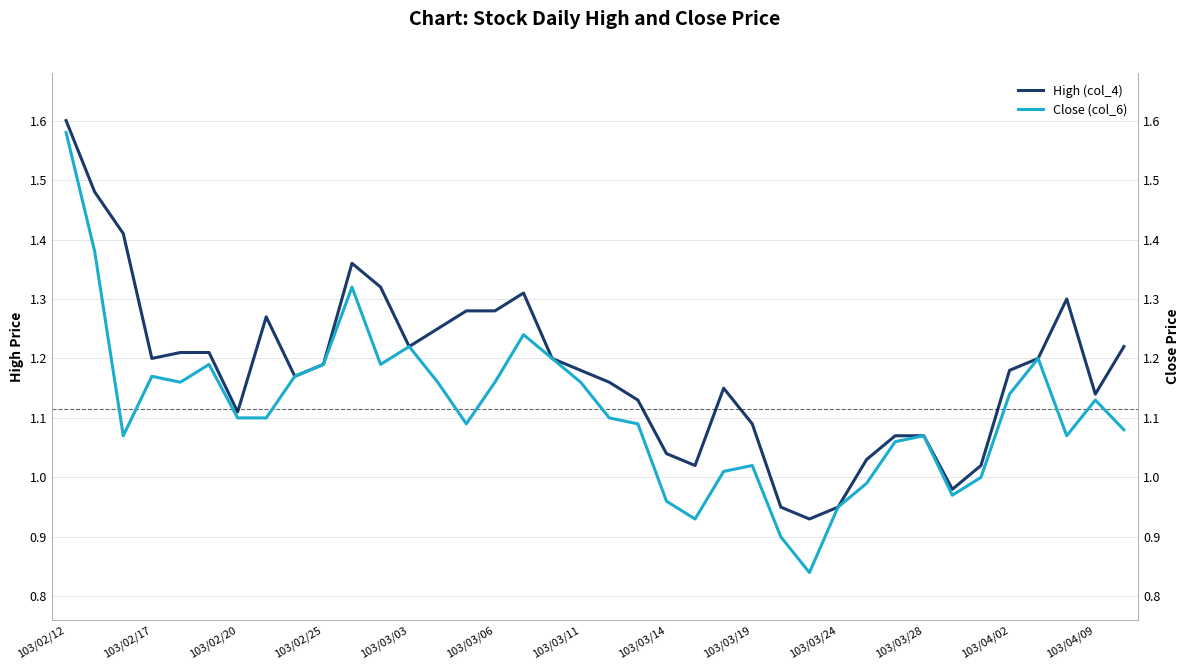

At which label does High (col_4) first exceed 1?

103/02/12